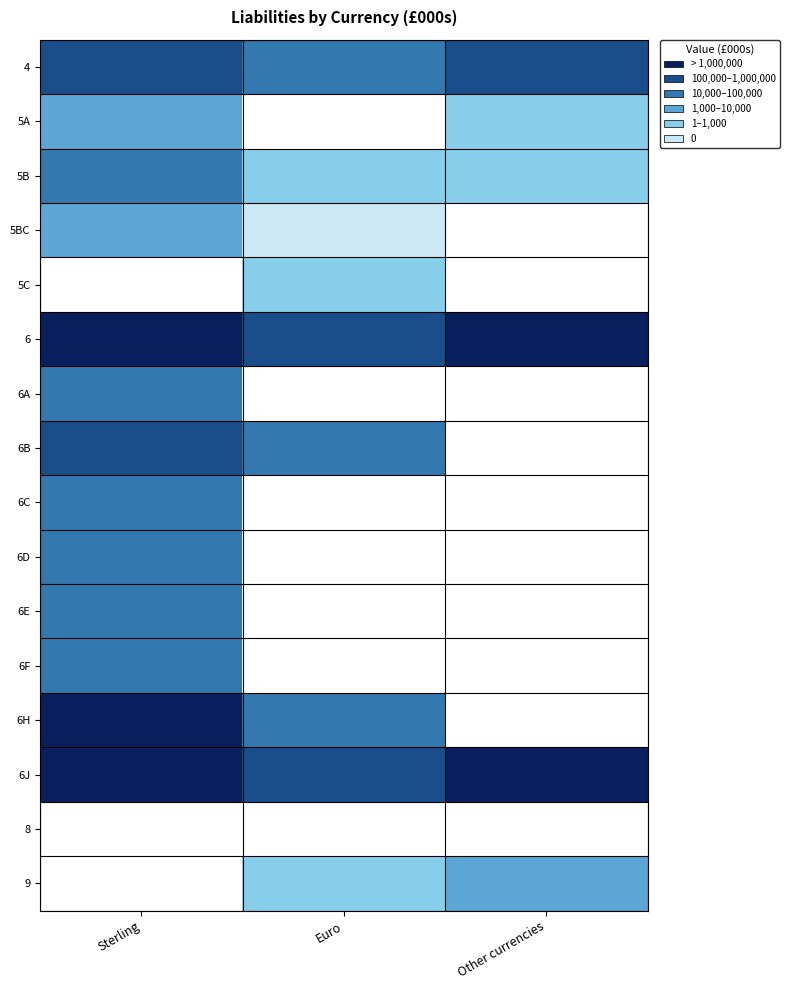

Between Euro and Sterling, which is larger?

Sterling